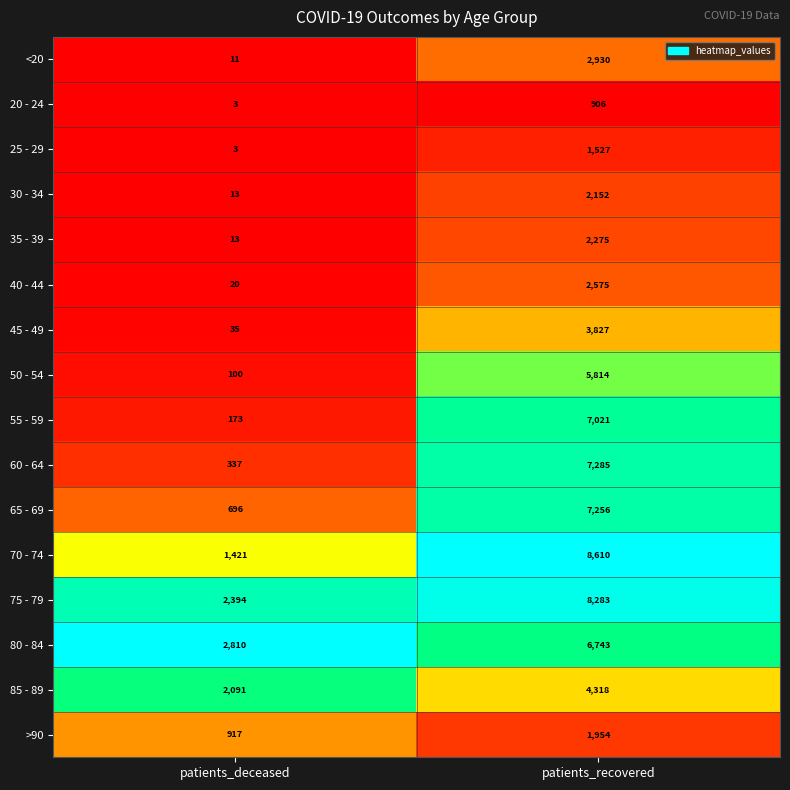

Where is <20 nearest to the value 1470?

patients_deceased